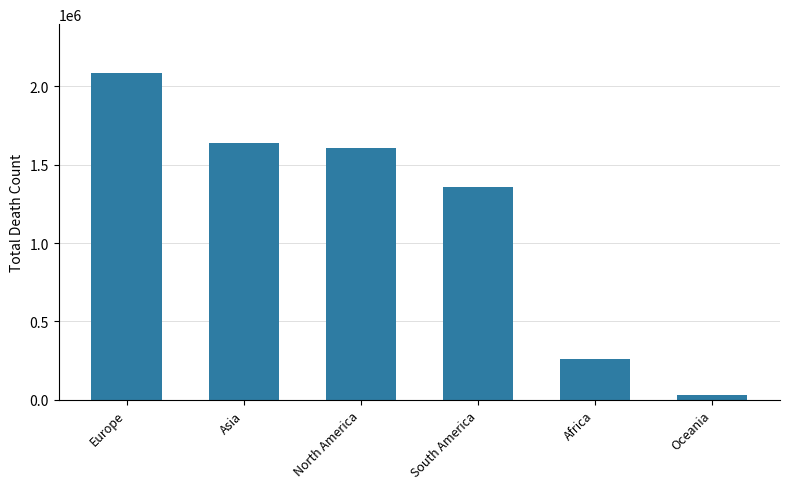

Rank the categories by value from highest to lowest.

Europe, Asia, North America, South America, Africa, Oceania